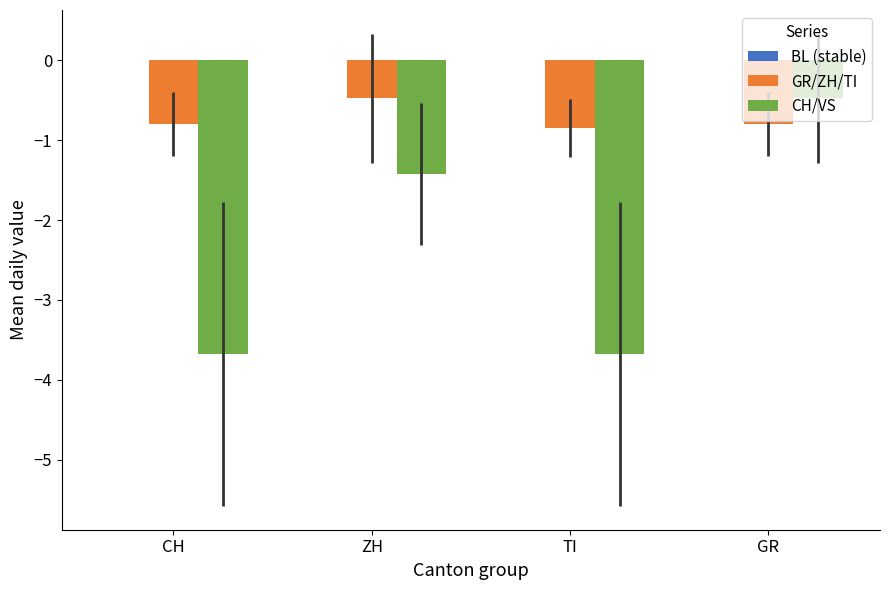

What is the average value of the GR/ZH/TI series?

-0.7